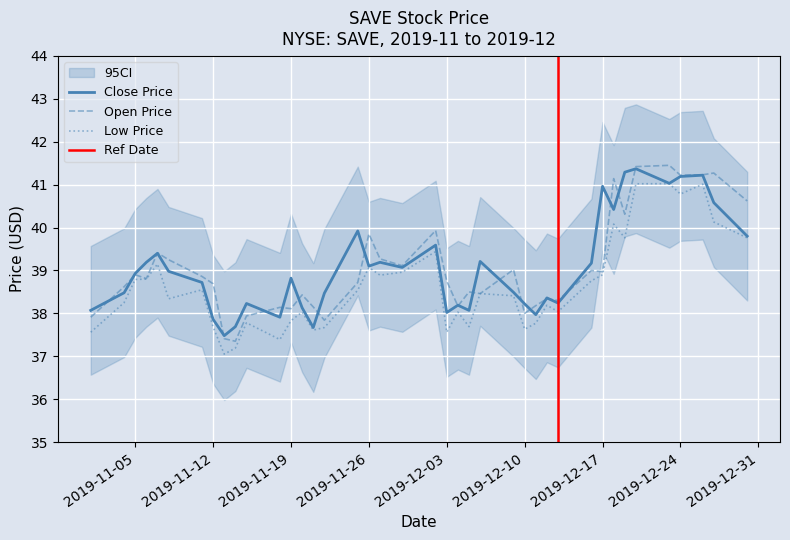

What is the sum of the Close Price values at 2019-12-27 and 2019-11-08?

79.6